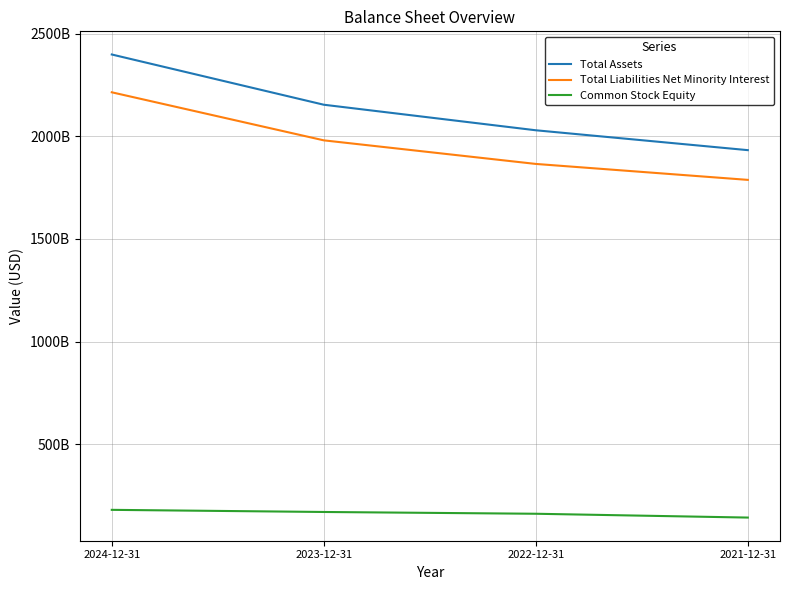

Where does the Total Liabilities Net Minority Interest series first go above 1980308126000?

2024-12-31